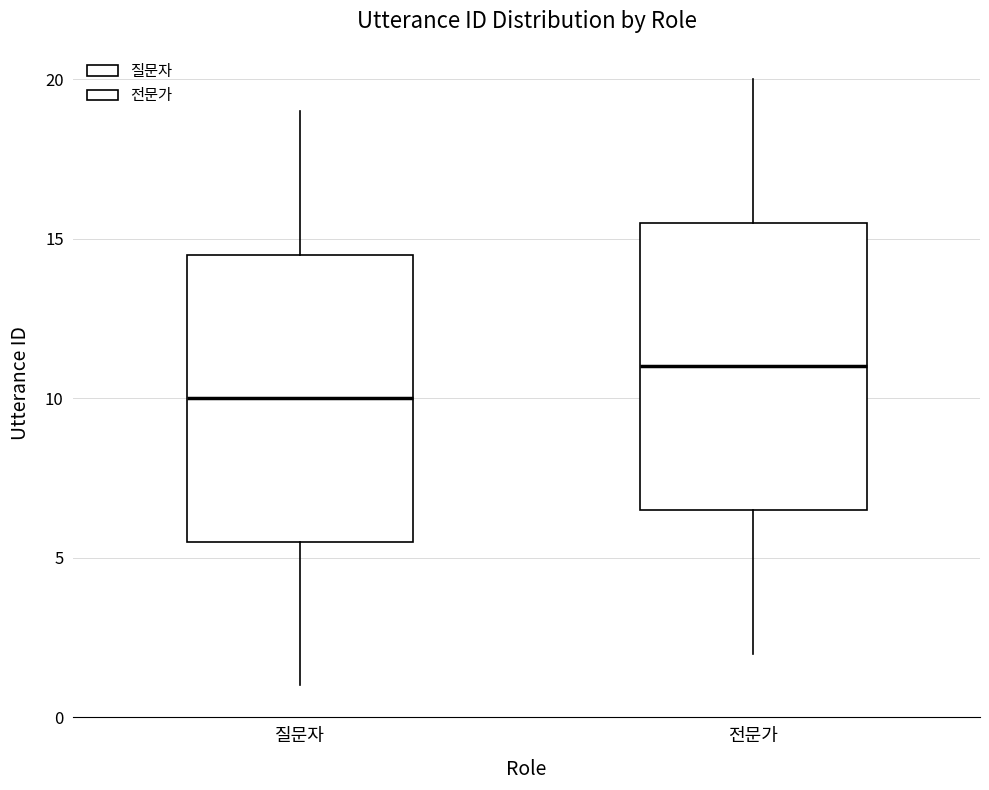

Where does the lower whisker of the box for 질문자 end on the y-axis? The values are not printed on the chart, so give them approximately, as read against the axis.

1.0